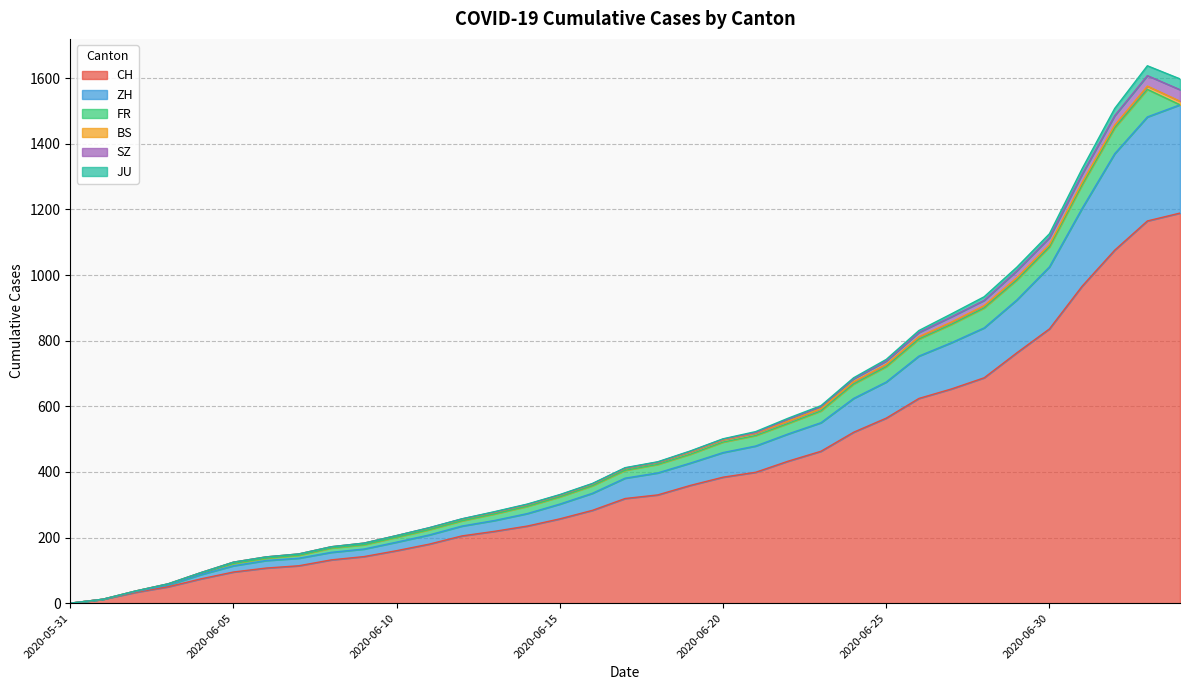

What is the spread (max minus min) of values at 2020-06-26?

618